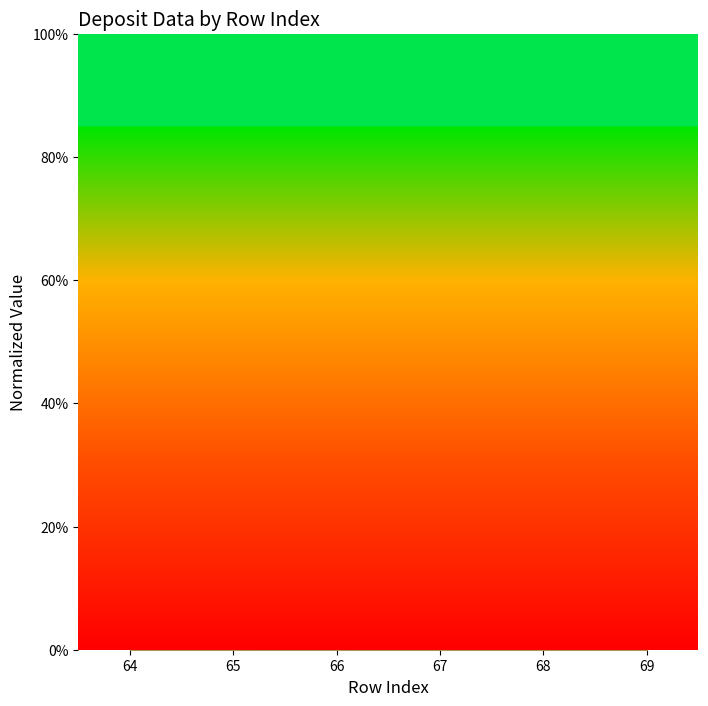

What is the difference between the maximum and minimum values in the total series?

1.0